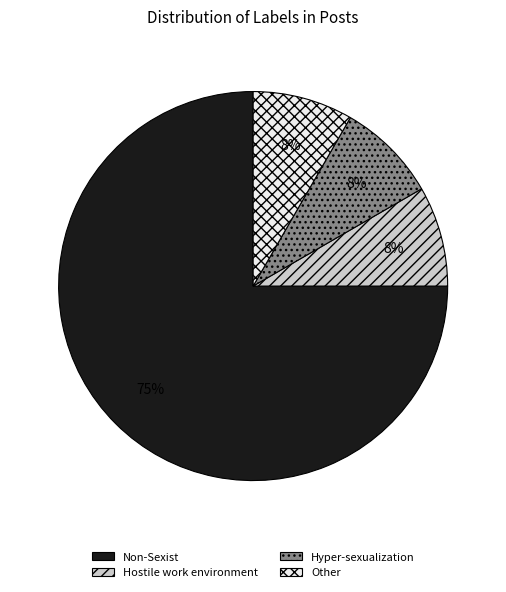

Which has a higher value, Other or Non-Sexist?

Non-Sexist